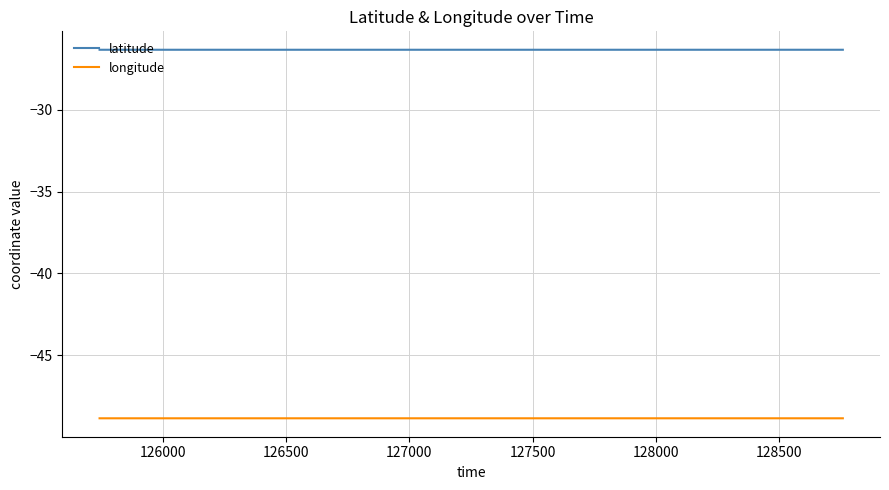

Reading left to right, what are all the values shown in this chart?

latitude: -26.3	-26.3	-26.3	-26.3
longitude: -48.9	-48.9	-48.9	-48.9